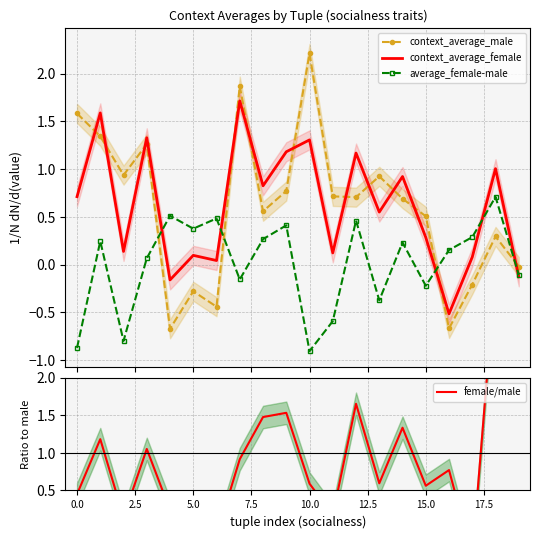

What is the average value of the female/male series?

1.1